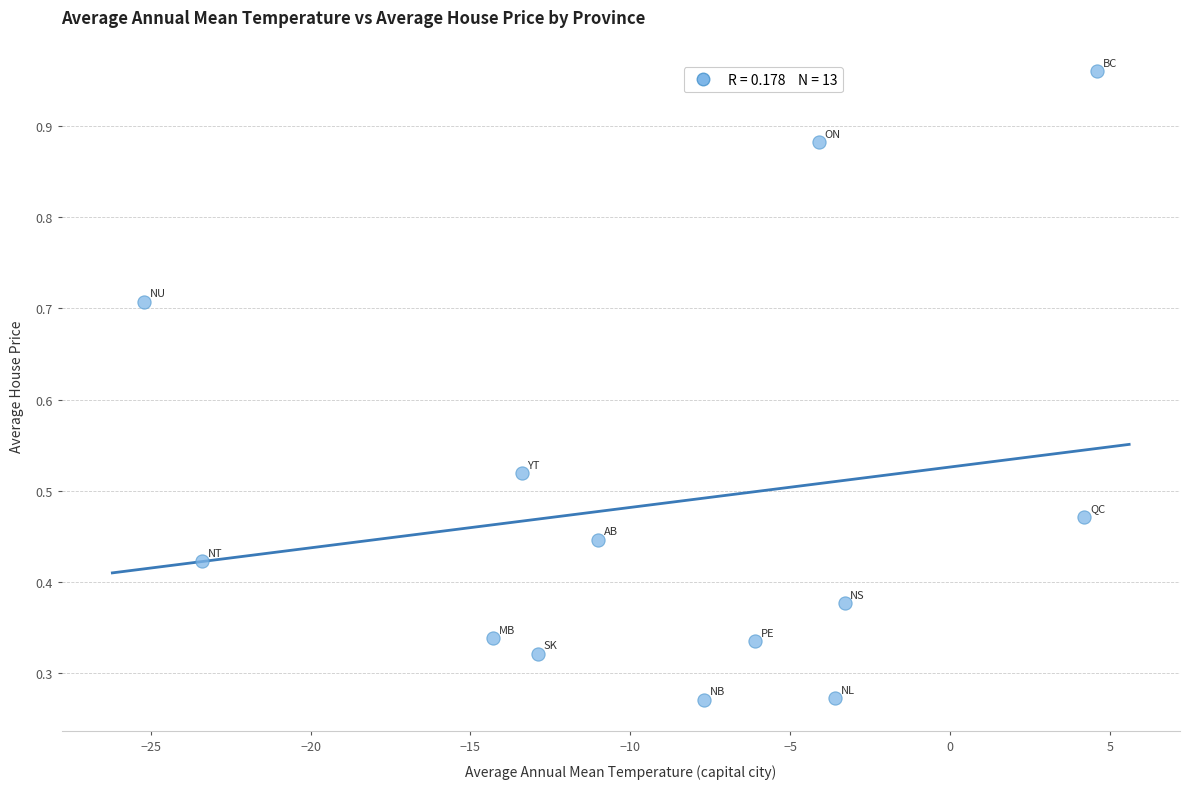

What is the range of Y values (max minus min)?

0.7